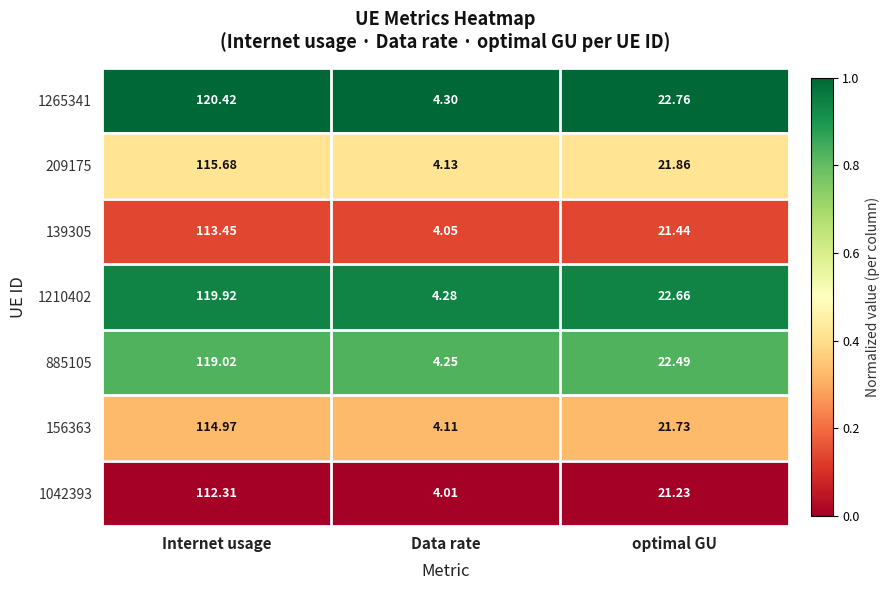

Which category has the lowest value in the 156363 series?

Data rate